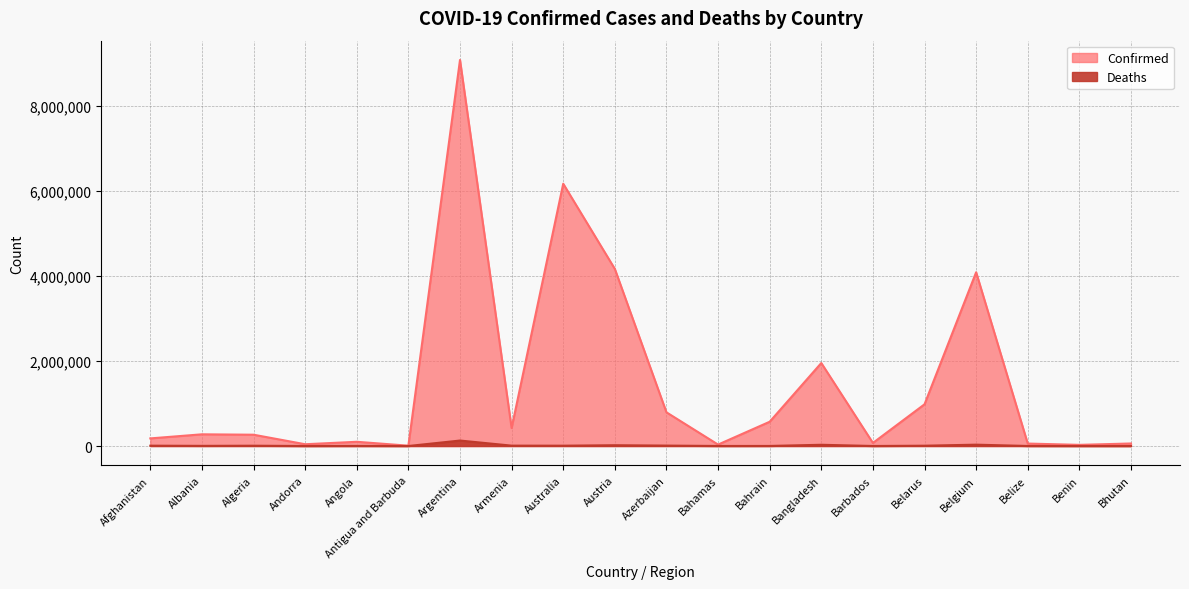

The value of Confirmed at Australia is 6171633. True or false?

True